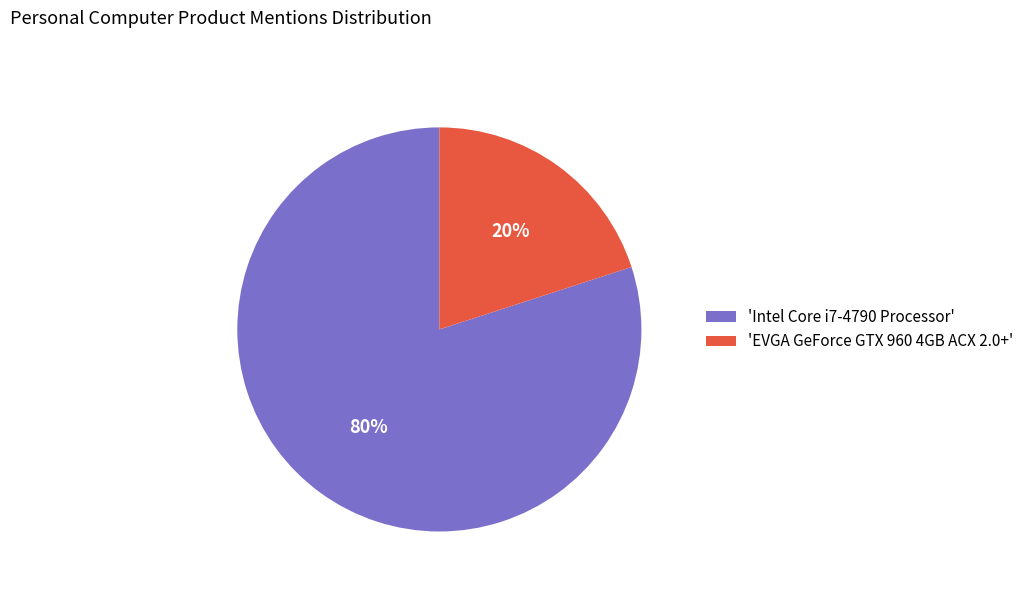

Which slice represents more than half of the pie?

'Intel Core i7-4790 Processor'